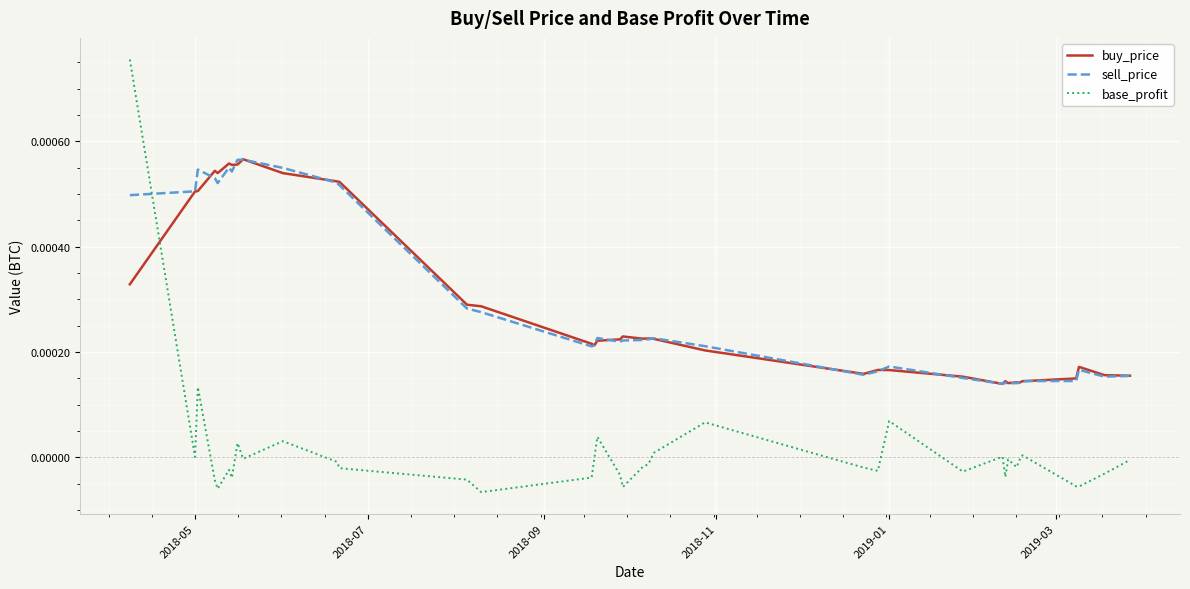

How many times do sell_price and base_profit cross each other?

1